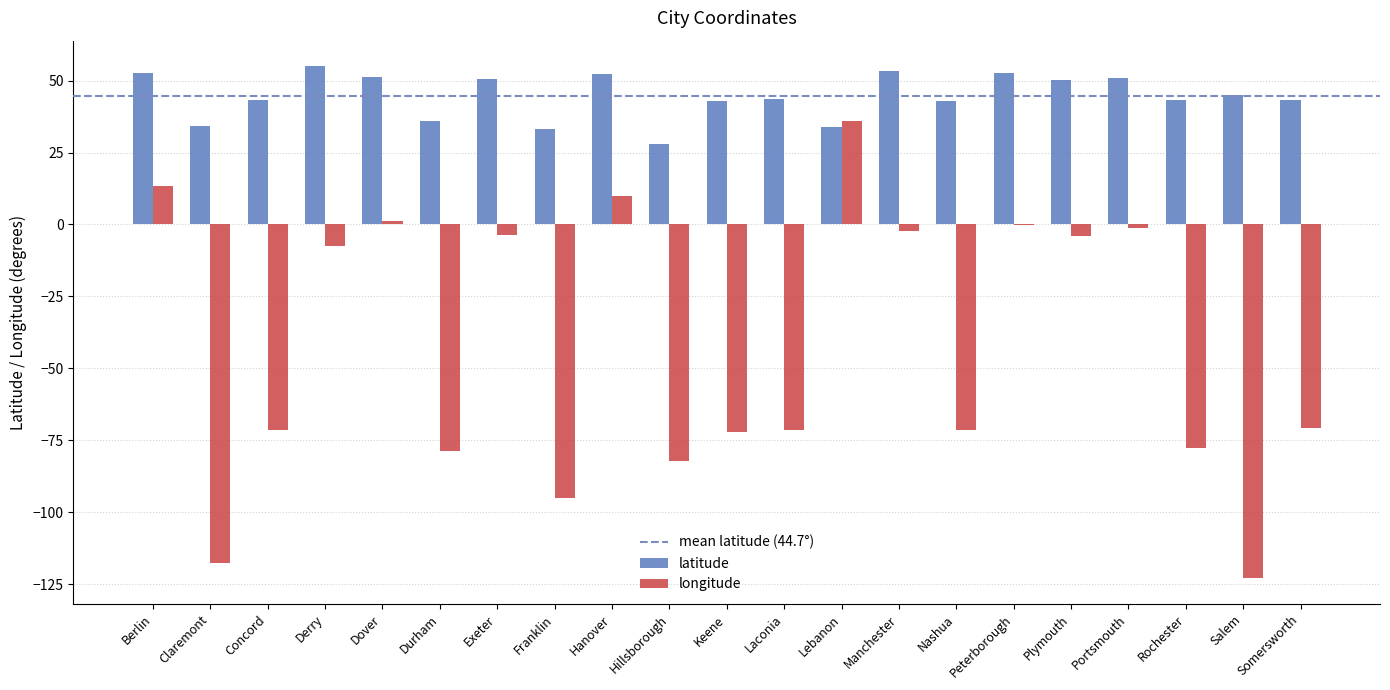

At which category is the sum across all series the highest?

Lebanon